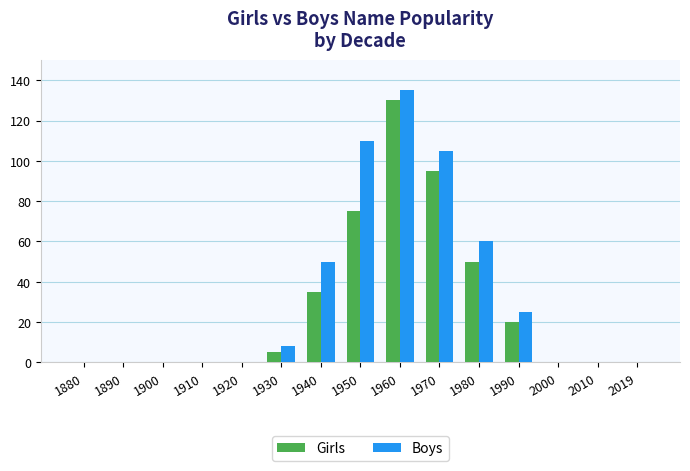

What is the sum of the Girls values at 1910 and 1990?

20